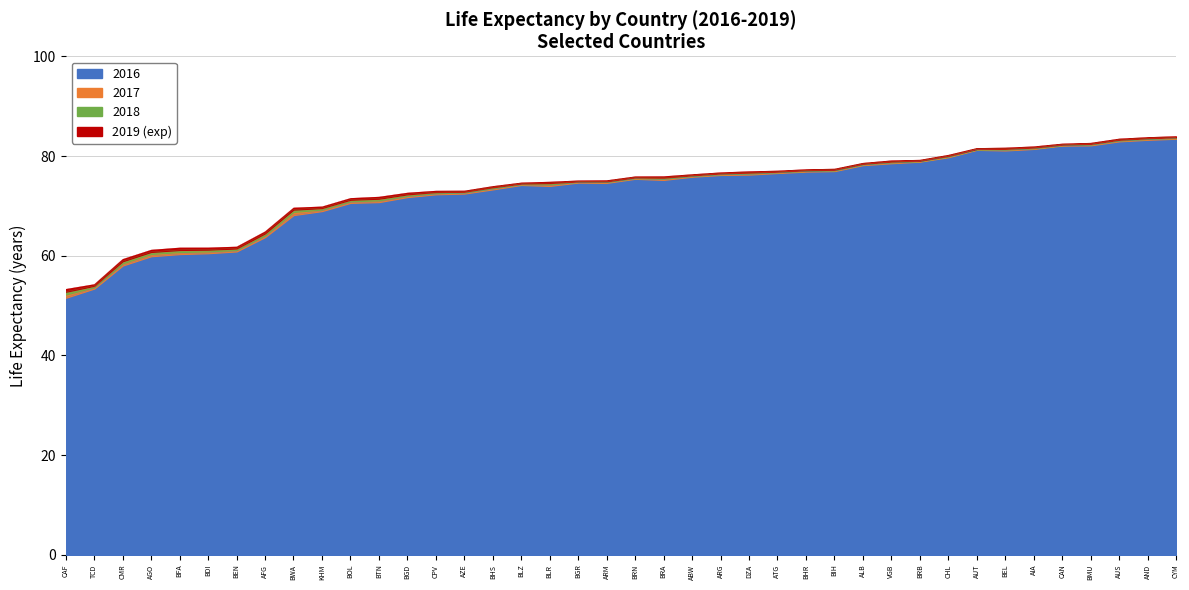

Reading left to right, list all the values displayed in this chart.

2016: AFG=63.8	ALB=78.2	DZA=76.3	AND=83.3	AGO=59.9	AIA=81.4	ATG=76.6	ARG=76.2	ARM=74.6	ABW=75.9	AUS=83.0	AUT=81.3	AZE=72.5	BHS=73.3	BHR=76.9	BGD=71.8	BRB=78.9	BLR=74.0	BEL=81.1	BLZ=74.2	BEN=60.9	BMU=82.2	BTN=70.8	BOL=70.6	BIH=77.0	BWA=68.2	BRA=75.2	VGB=78.6	BRN=75.5	BGR=74.7	BFA=60.4	BDI=60.5	CPV=72.3	KHM=69.0	CMR=58.1	CAN=82.1	CYM=83.5	CAF=51.6	TCD=53.4	CHL=79.8
2017: AFG=64.1	ALB=78.3	DZA=76.5	AND=83.4	AGO=60.4	AIA=81.6	ATG=76.8	ARG=76.4	ARM=74.8	ABW=76.0	AUS=83.1	AUT=81.3	AZE=72.7	BHS=73.6	BHR=77.0	BGD=72.1	BRB=79.0	BLR=74.3	BEL=81.3	BLZ=74.4	BEN=61.2	BMU=82.3	BTN=71.1	BOL=70.9	BIH=77.1	BWA=68.8	BRA=75.5	VGB=78.7	BRN=75.6	BGR=74.8	BFA=60.8	BDI=60.9	CPV=72.6	KHM=69.3	CMR=58.5	CAN=82.2	CYM=83.6	CAF=52.2	TCD=53.7	CHL=79.9
2018: AFG=64.5	ALB=78.5	DZA=76.7	AND=83.6	AGO=60.8	AIA=81.7	ATG=76.9	ARG=76.5	ARM=74.9	ABW=76.2	AUS=83.3	AUT=81.4	AZE=72.9	BHS=73.8	BHR=77.2	BGD=72.3	BRB=79.1	BLR=74.6	BEL=81.5	BLZ=74.5	BEN=61.5	BMU=82.5	BTN=71.5	BOL=71.2	BIH=77.3	BWA=69.3	BRA=75.7	VGB=78.9	BRN=75.7	BGR=74.9	BFA=61.2	BDI=61.2	CPV=72.8	KHM=69.6	CMR=58.9	CAN=82.3	CYM=83.8	CAF=52.8	TCD=54.0	CHL=80.0
2019 (exp): AFG=64.8	ALB=78.6	DZA=76.9	AND=83.7	AGO=61.1	AIA=81.9	ATG=77.0	ARG=76.7	ARM=75.1	ABW=76.3	AUS=83.4	AUT=81.5	AZE=73.0	BHS=73.9	BHR=77.3	BGD=72.6	BRB=79.2	BLR=74.8	BEL=81.6	BLZ=74.6	BEN=61.8	BMU=82.6	BTN=71.8	BOL=71.5	BIH=77.4	BWA=69.6	BRA=75.9	VGB=79.1	BRN=75.9	BGR=75.0	BFA=61.6	BDI=61.6	CPV=73.0	KHM=69.8	CMR=59.3	CAN=82.4	CYM=83.9	CAF=53.3	TCD=54.2	CHL=80.2